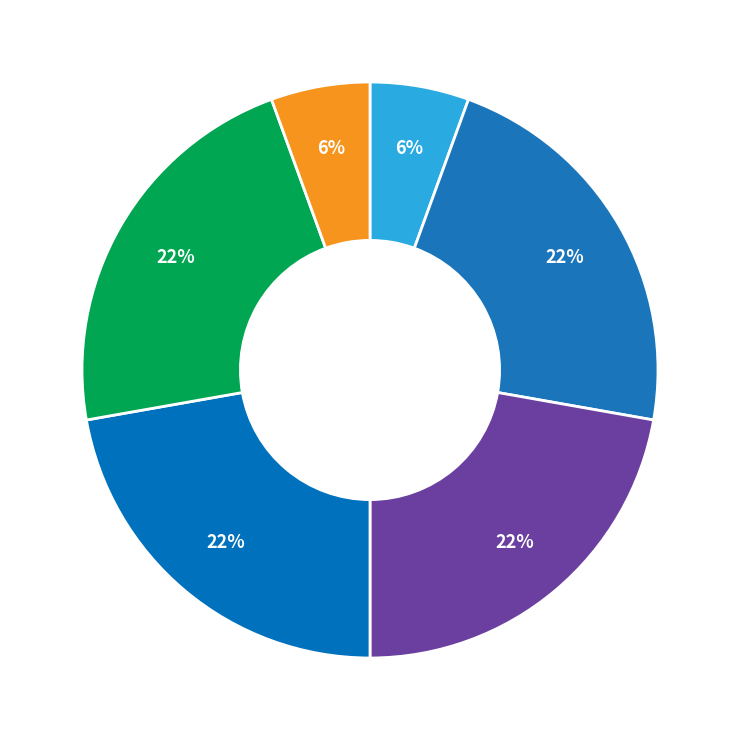

How many slices are in this pie chart?

6